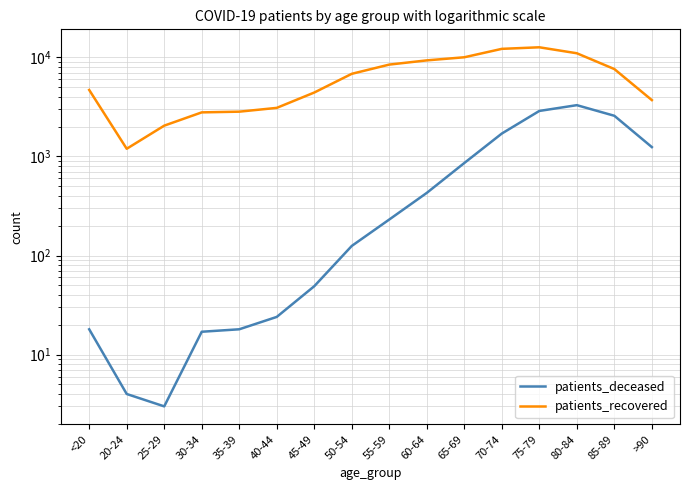

Rank the categories by patients_recovered value from lowest to highest.

20-24, 25-29, 30-34, 35-39, 40-44, >90, 45-49, <20, 50-54, 85-89, 55-59, 60-64, 65-69, 80-84, 70-74, 75-79